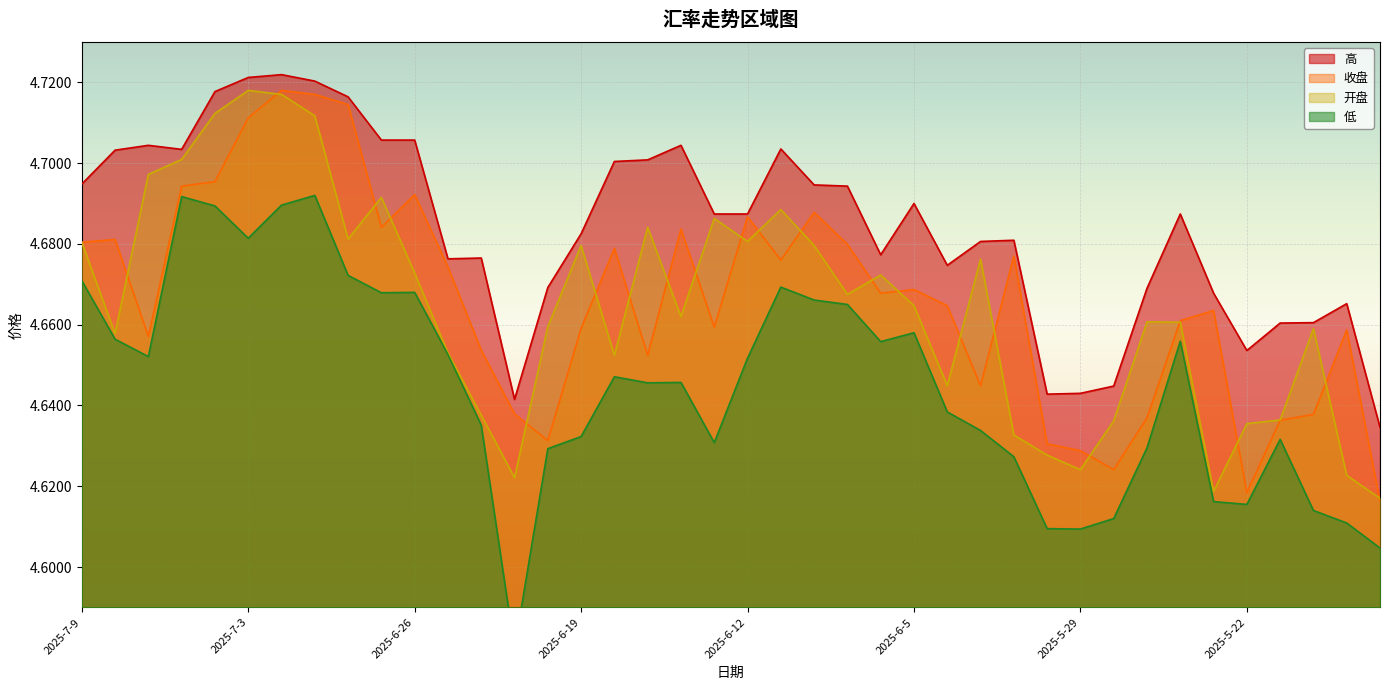

In 开盘, how many points are higher than both neighbors (excluding endpoints)?

10